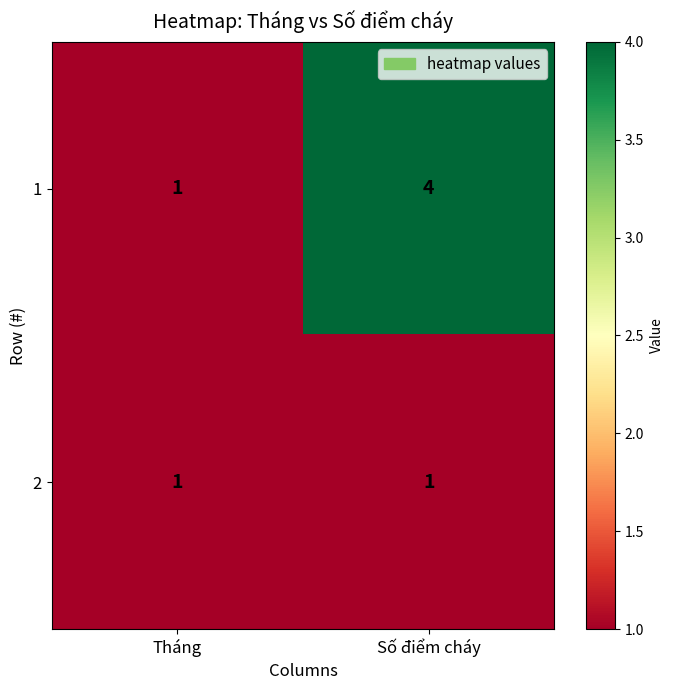

At which label is 1 closest to 2?

Tháng